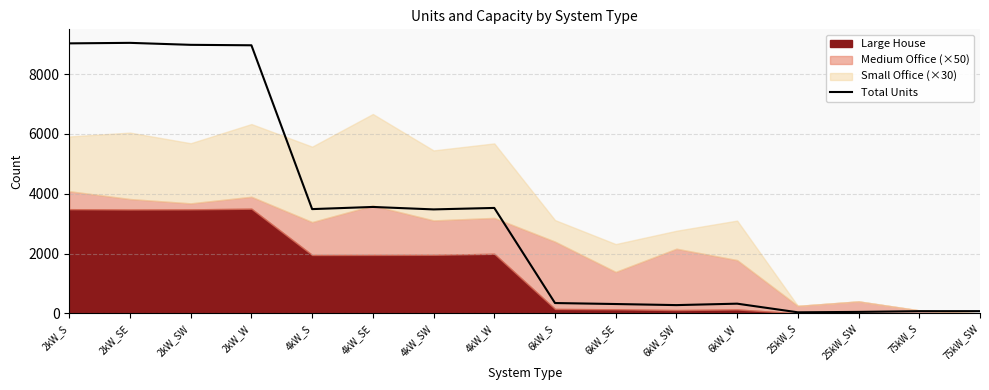

The value of Total Units at 4kW_SW is 3475. True or false?

True